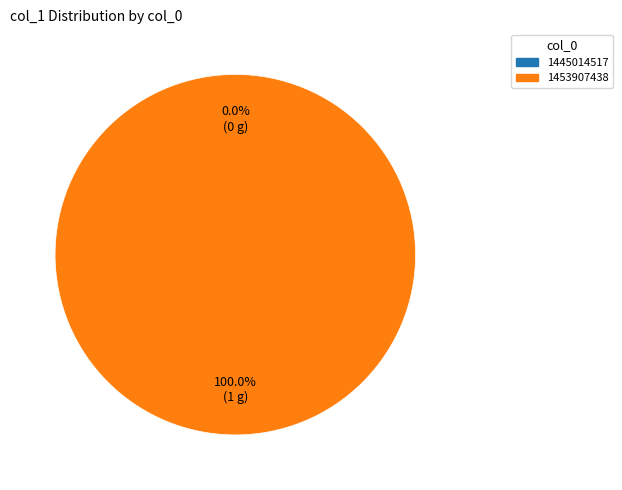

Is it true that 1453907438 is 99% of the pie?

False